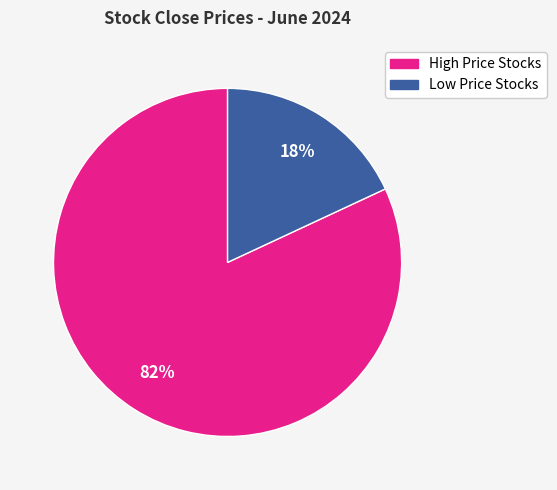

The Low Price Stocks slice represents 18% of the pie. True or false?

True